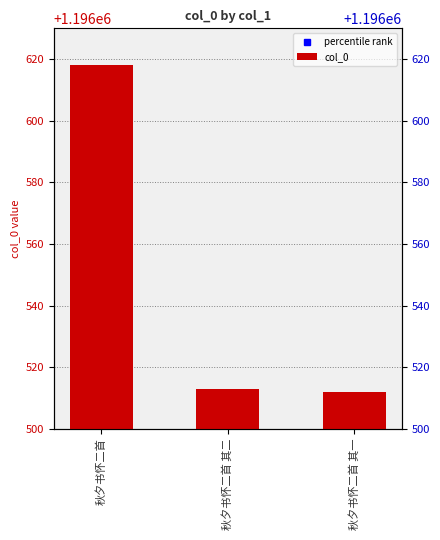

What is the sum of the values at 秋夕书怀二首 and 秋夕书怀二首 其一?

2393130